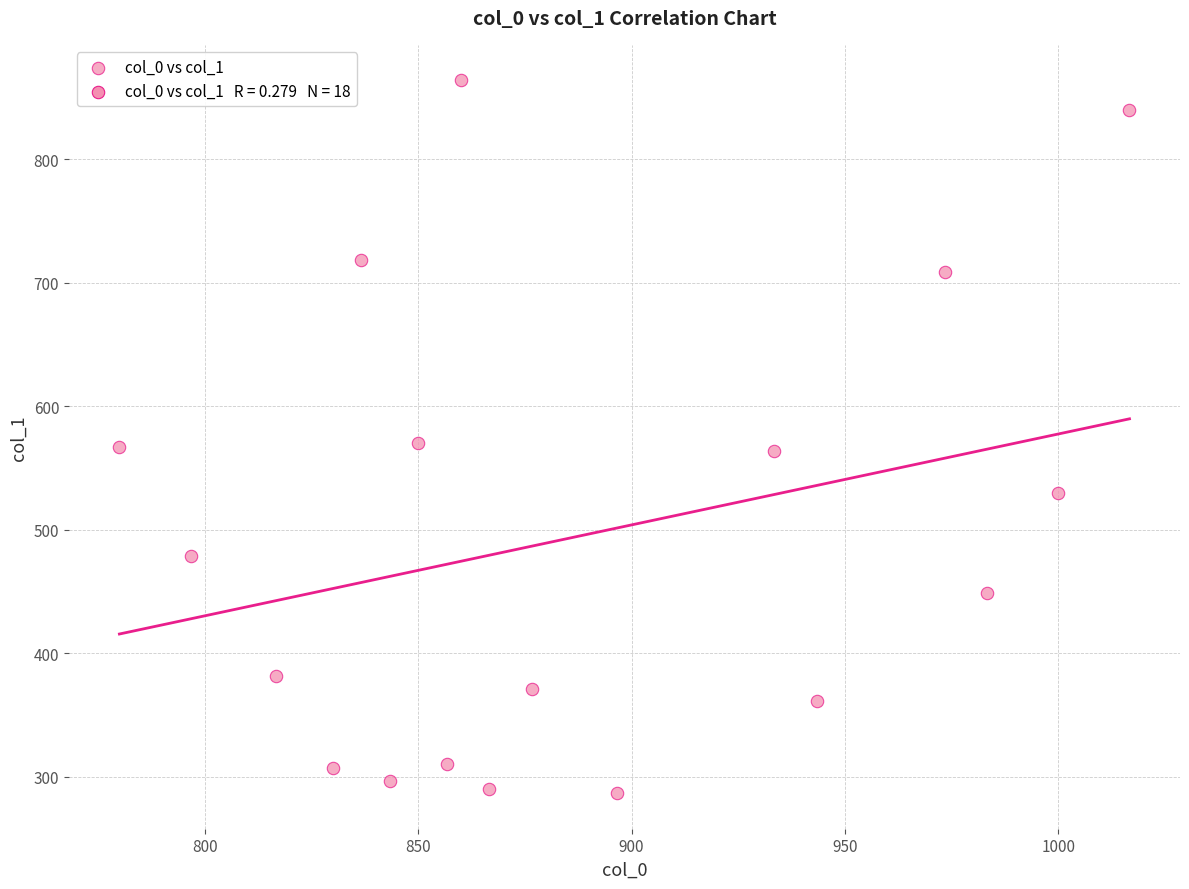

What is the range of X values (max minus min)?

236.7